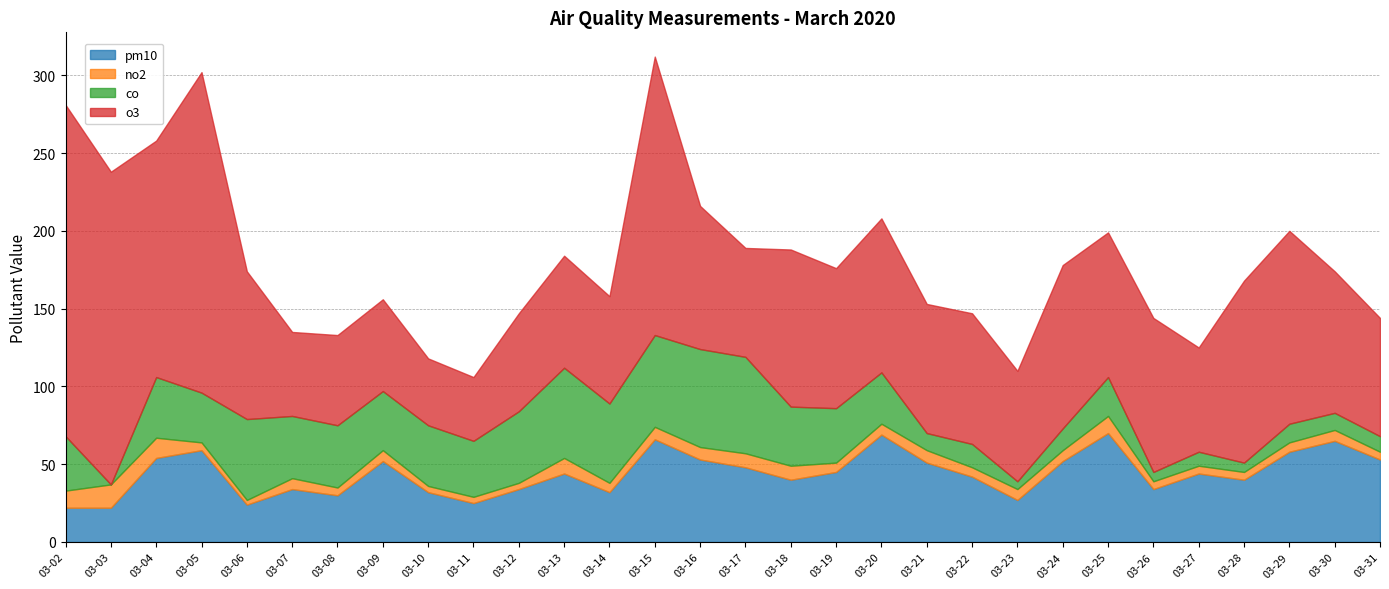

True or false: no2 and o3 cross at least once.

False